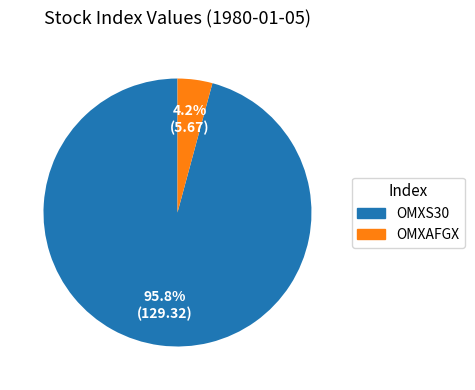

Which has a higher value, OMXAFGX or OMXS30?

OMXS30